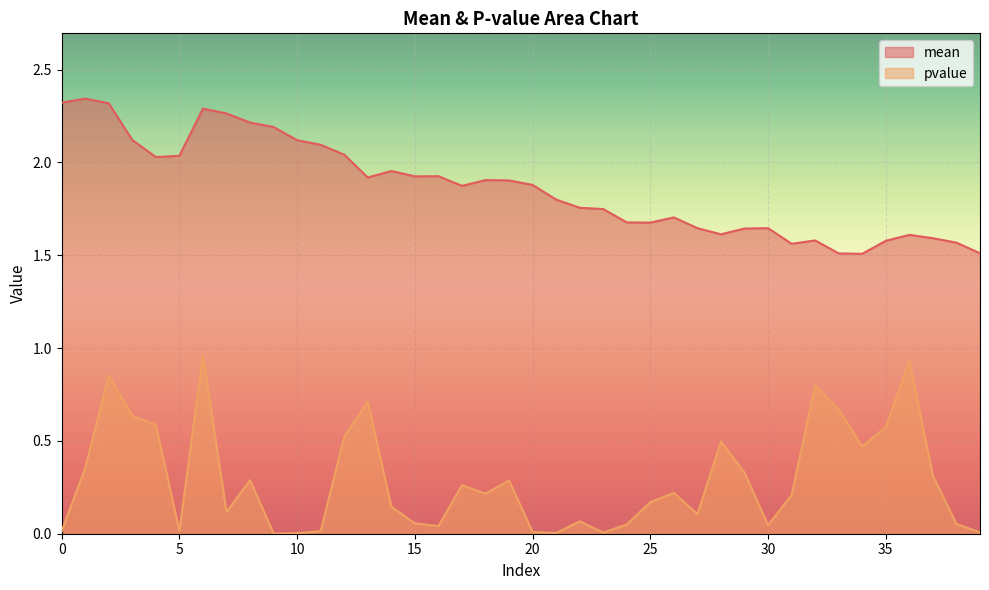

Between 22 and 7, which is larger?

7